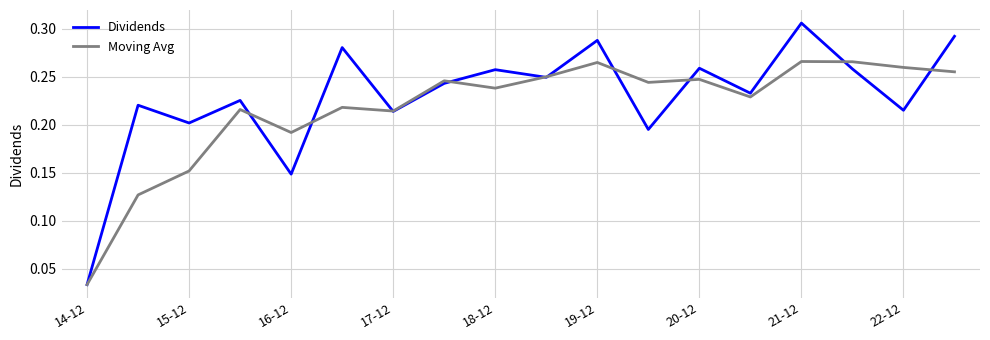

Which series has the widest spread of values?

Dividends